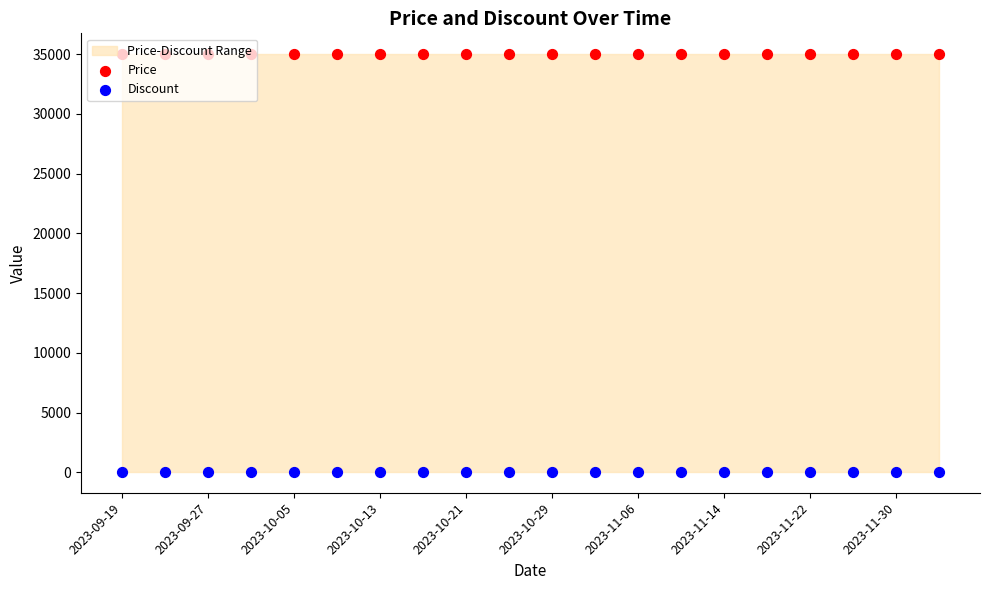

Is the value of Discount at 2023-11-30 greater than the value of Price at 2023-11-22?

No